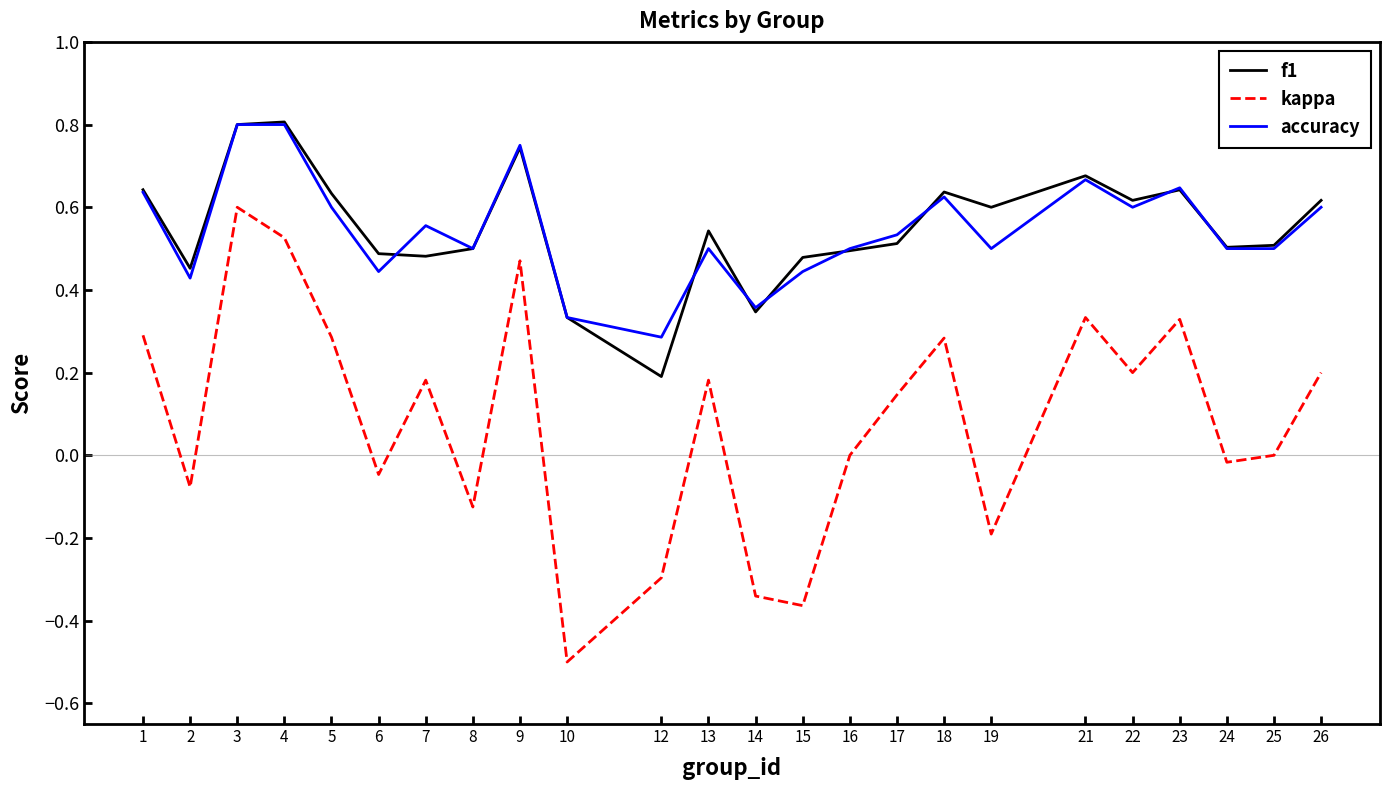

At how many categories does at least one series exceed 0?

24